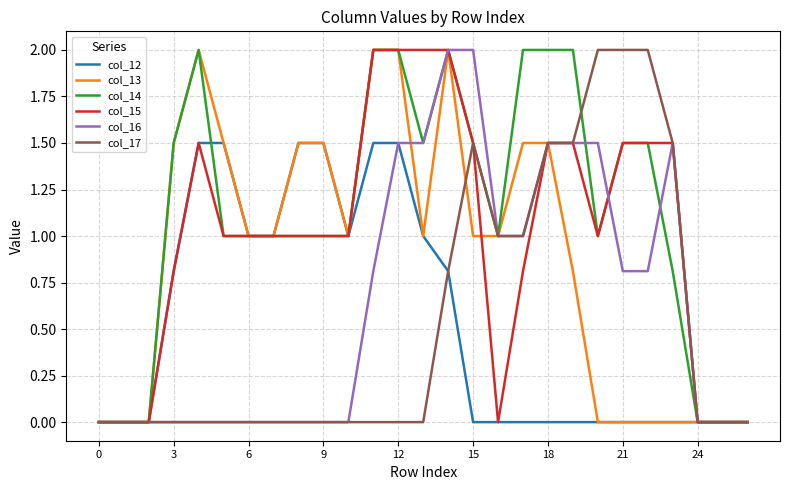

Which series has the largest total across all categories?

col_14